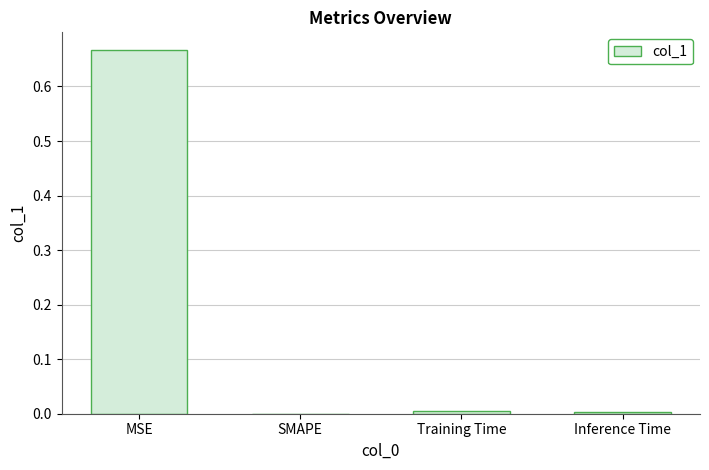

Between Inference Time and MSE, which is larger?

MSE